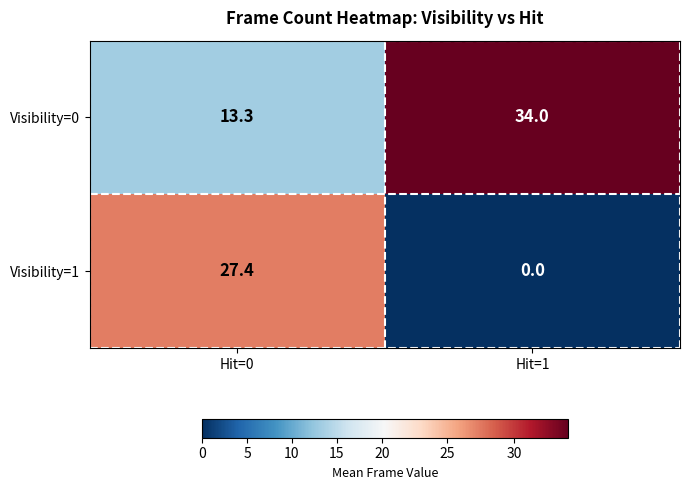

What is the difference between the maximum and minimum values in the Visibility=0 series?

20.7